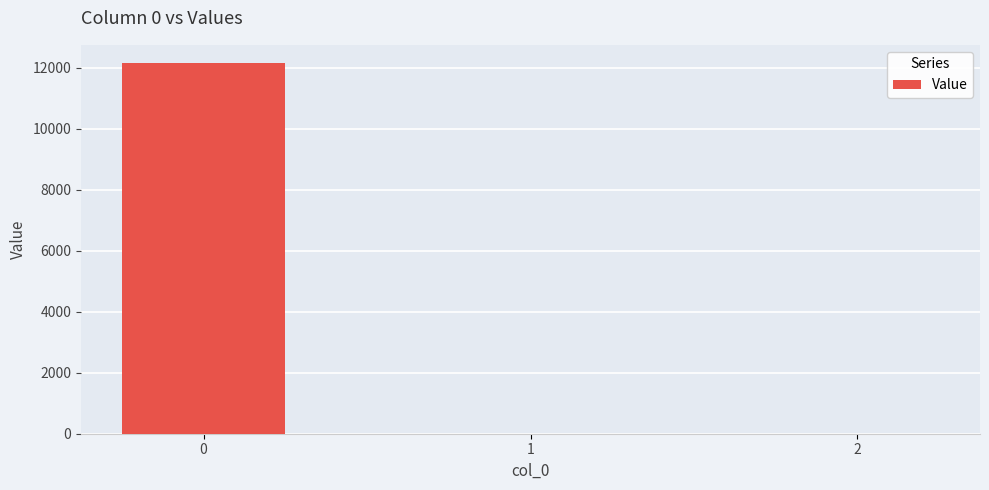

What is the sum of all values?

12140.3